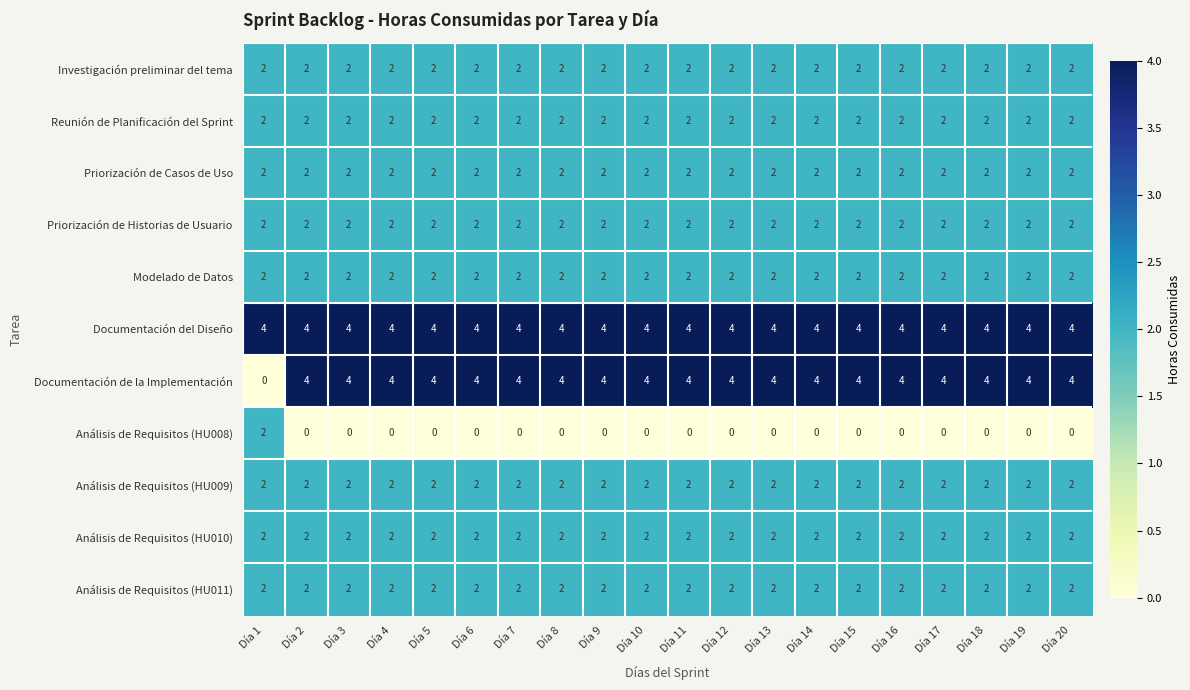

The Reunión de Planificación del Sprint series shows 2 at Día 12. True or false?

True